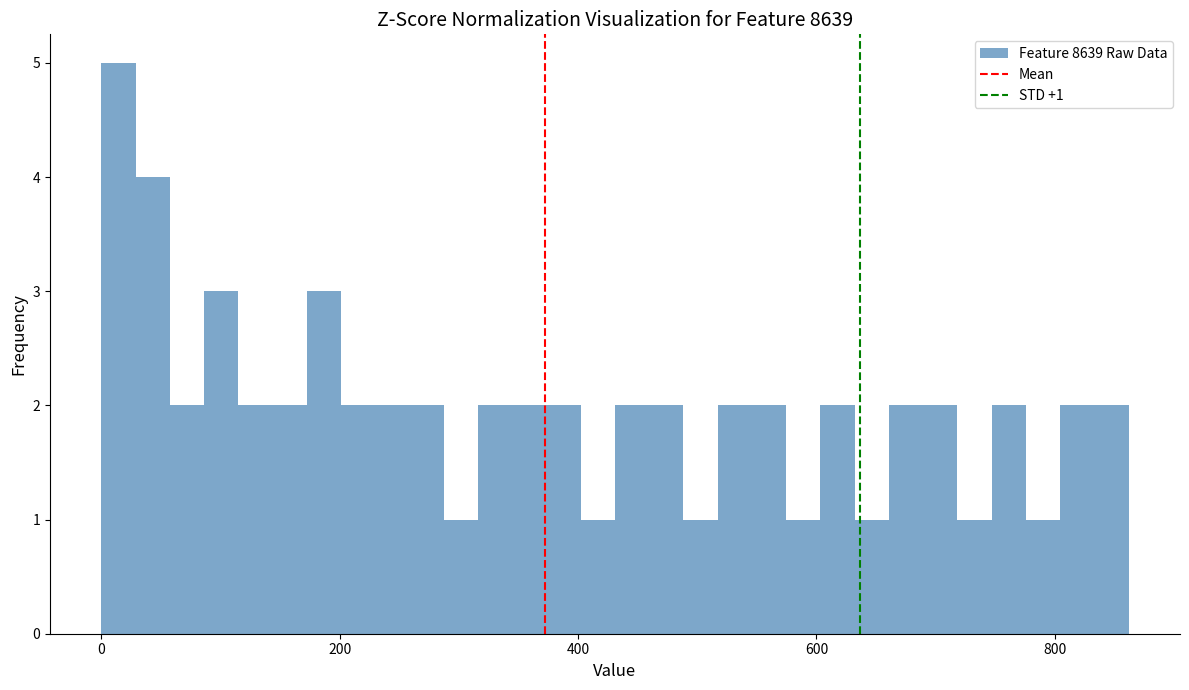

Read against the x-axis, roughly where is the centre of the tallest bar?

20